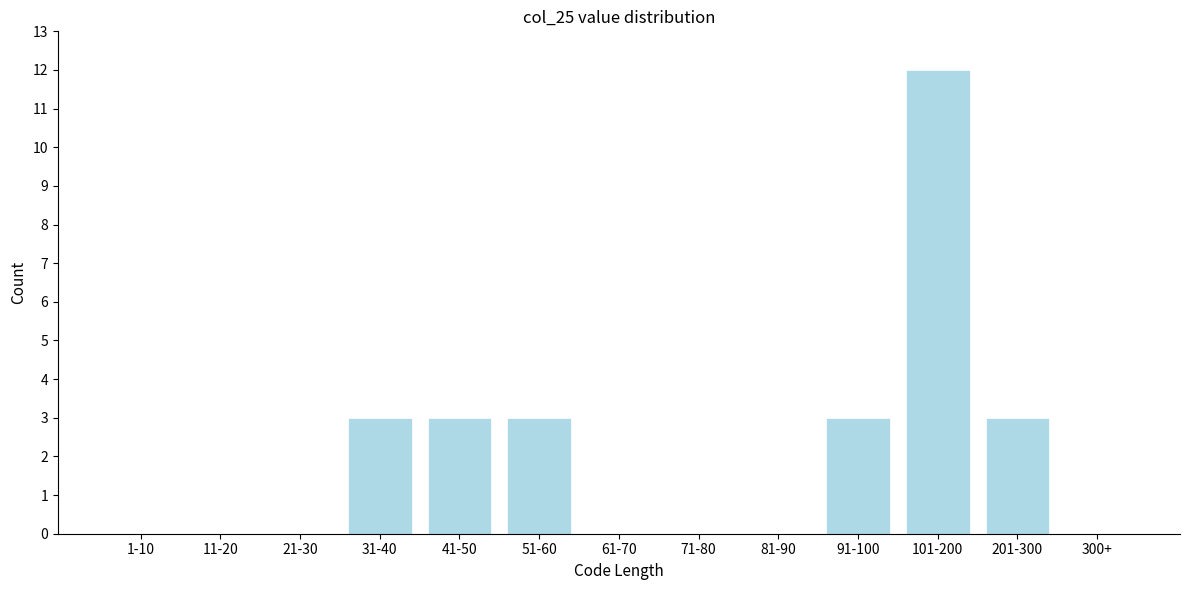

Reading left to right, what are all the values shown in this chart?

1-10=0	11-20=0	21-30=0	31-40=3	41-50=3	51-60=3	61-70=0	71-80=0	81-90=0	91-100=3	101-200=12	201-300=3	300+=0